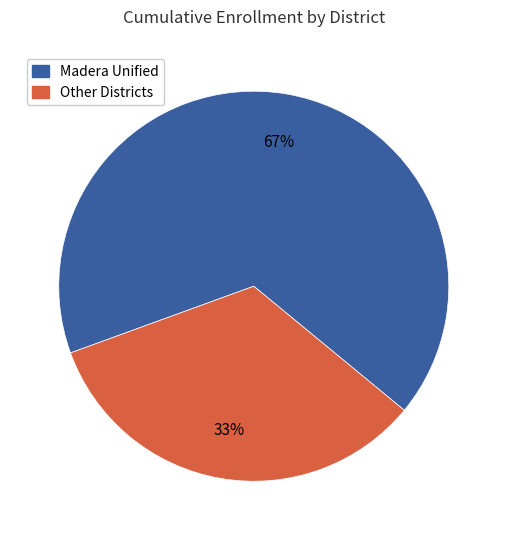

Does any single category account for the majority?

Yes